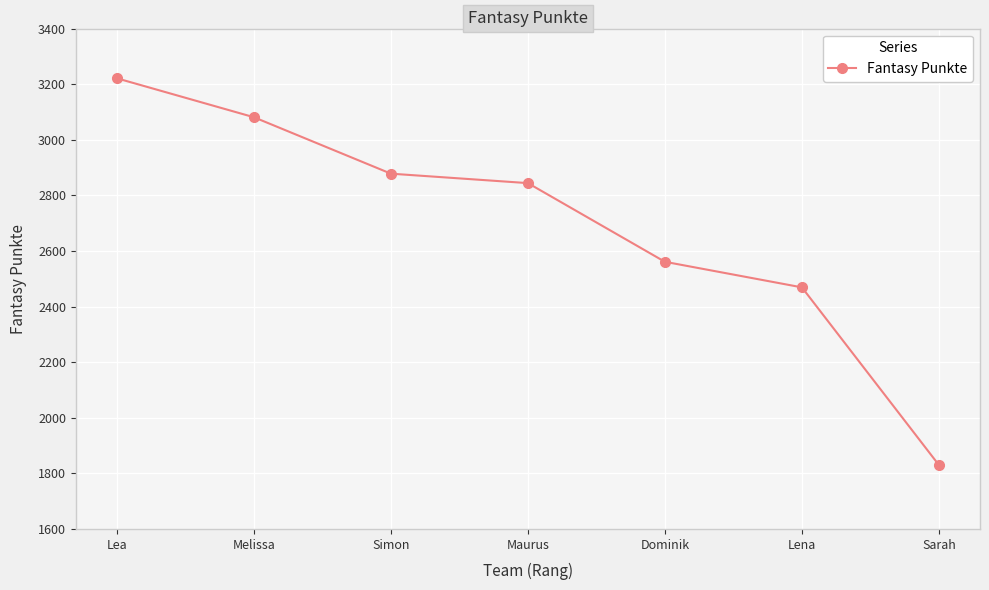

The chart shows a value of 3221 at Lea. True or false?

True